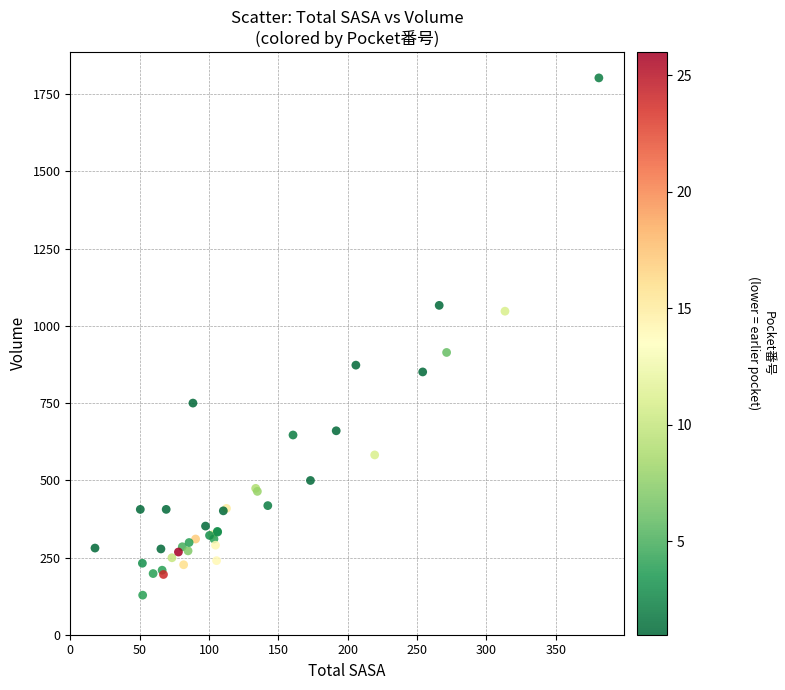

What Y value in the scatter plot is closest to 965?

913.8